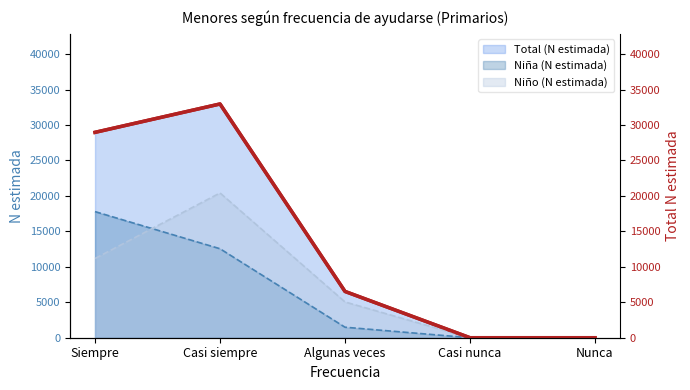

What is the label of the 2nd point from the left?

Casi siempre